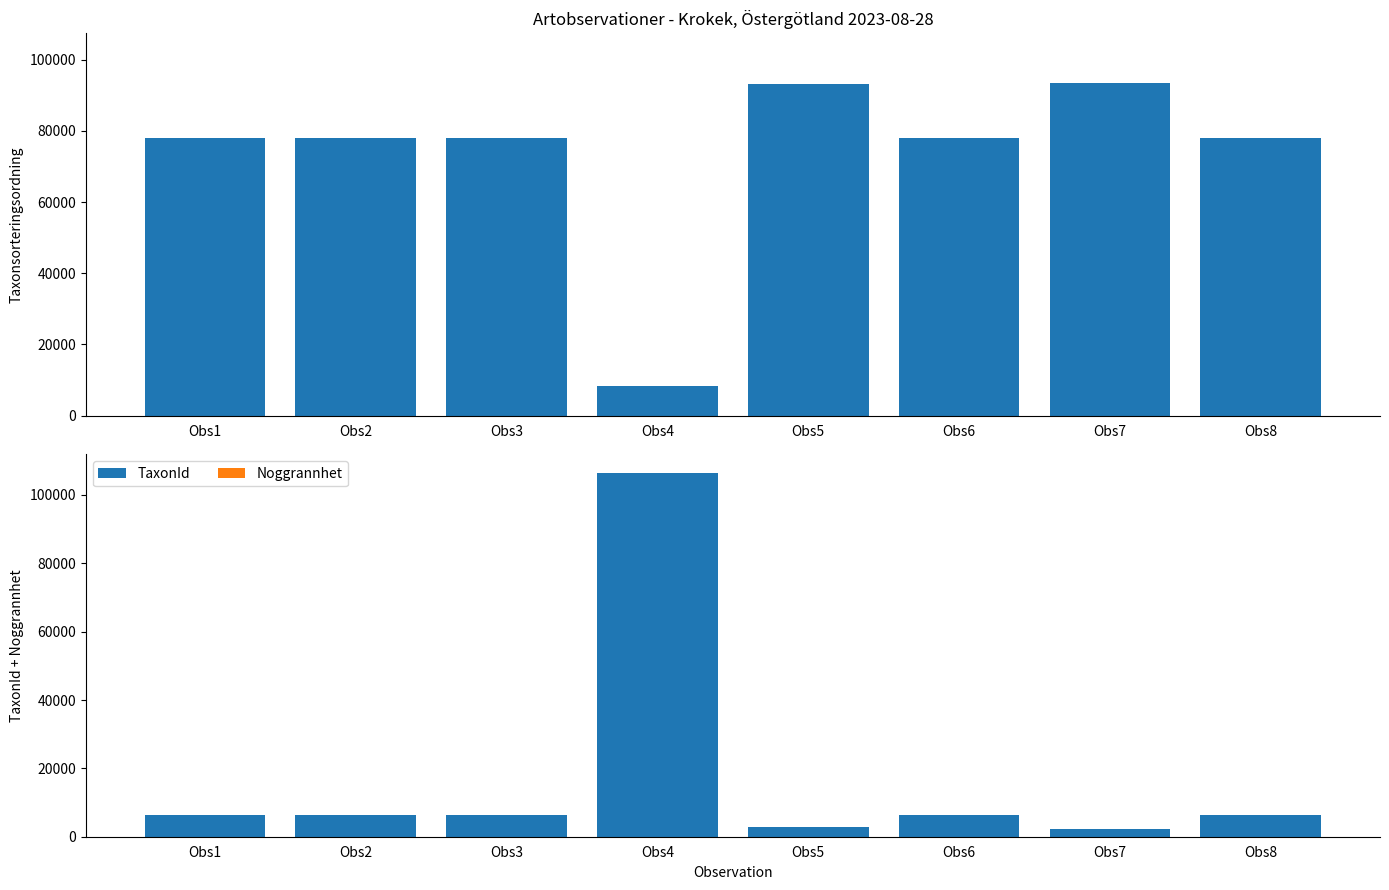

What is the minimum value for Taxonsorteringsordning?

8377